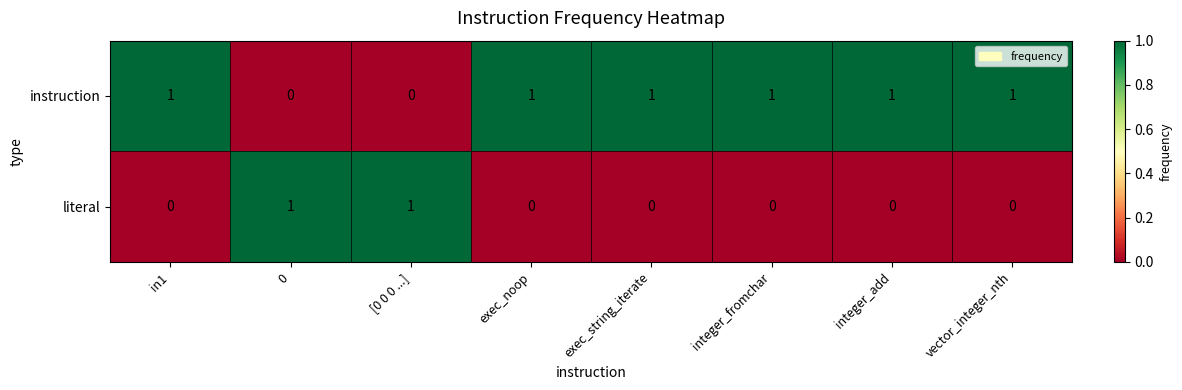

What is the sum of all instruction values?

6